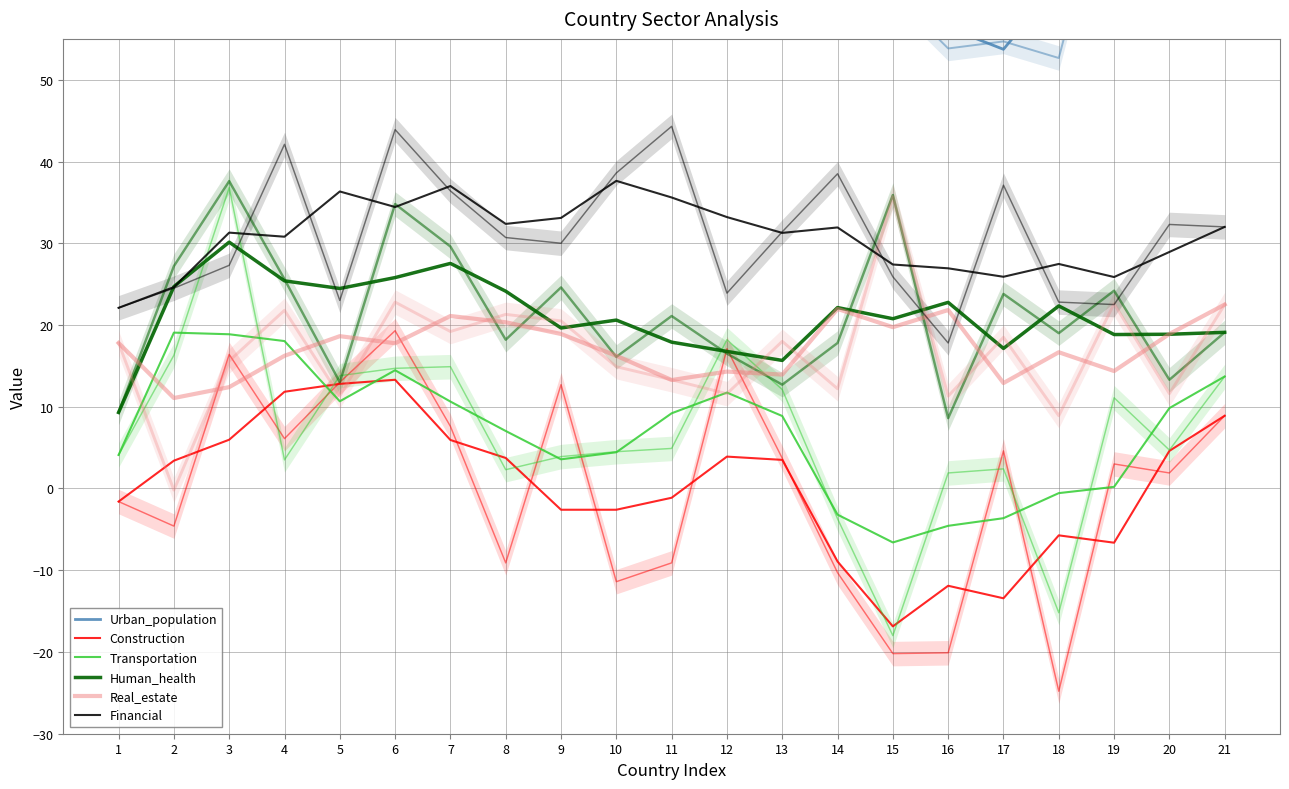

What is the value of the Human_health point at the 5th from the left?

24.5